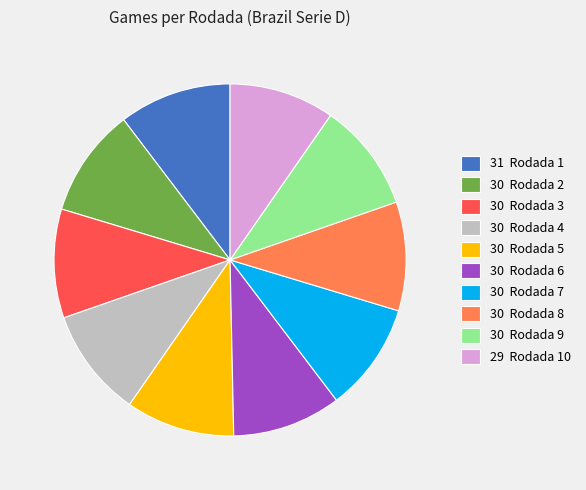

Is there a majority slice in this chart?

No